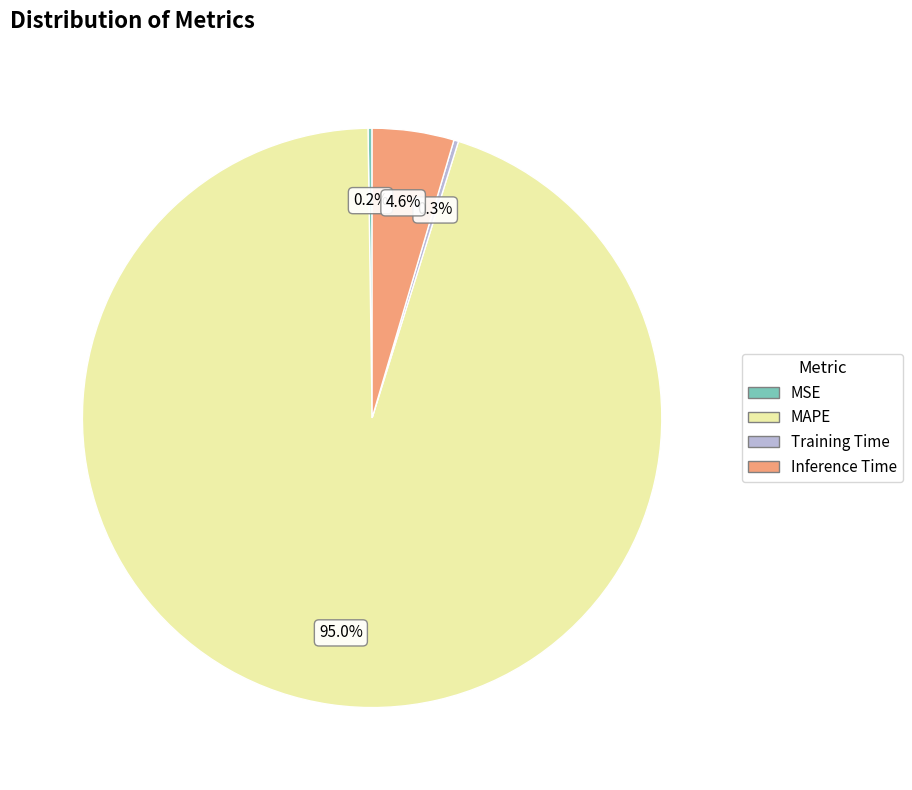

Is it true that MAPE is 95% of the pie?

True